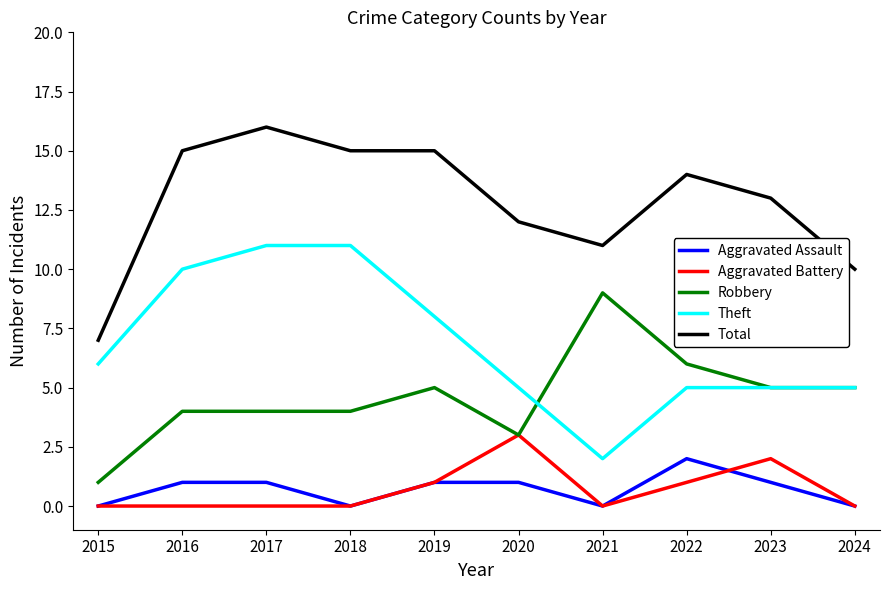

True or false: Robbery and Aggravated Assault cross at least once.

False